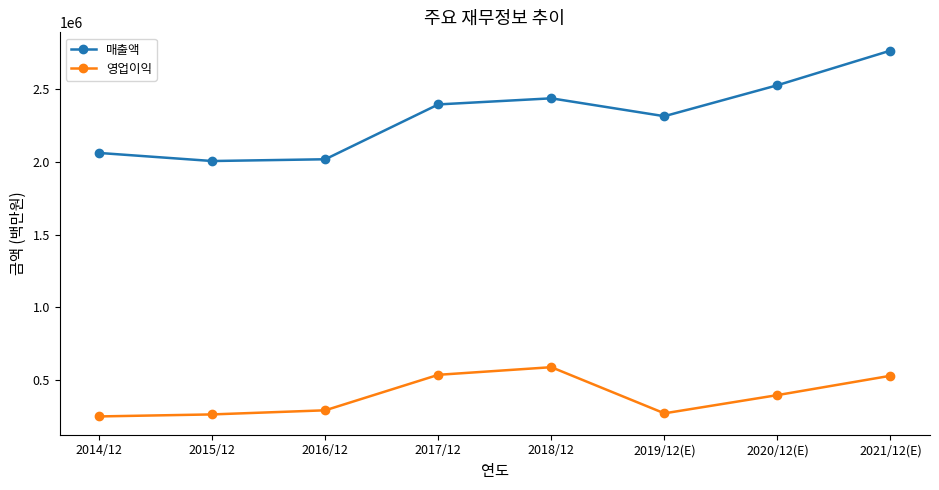

Is it true that 매출액 equals 2314725 at 2019/12(E)?

True